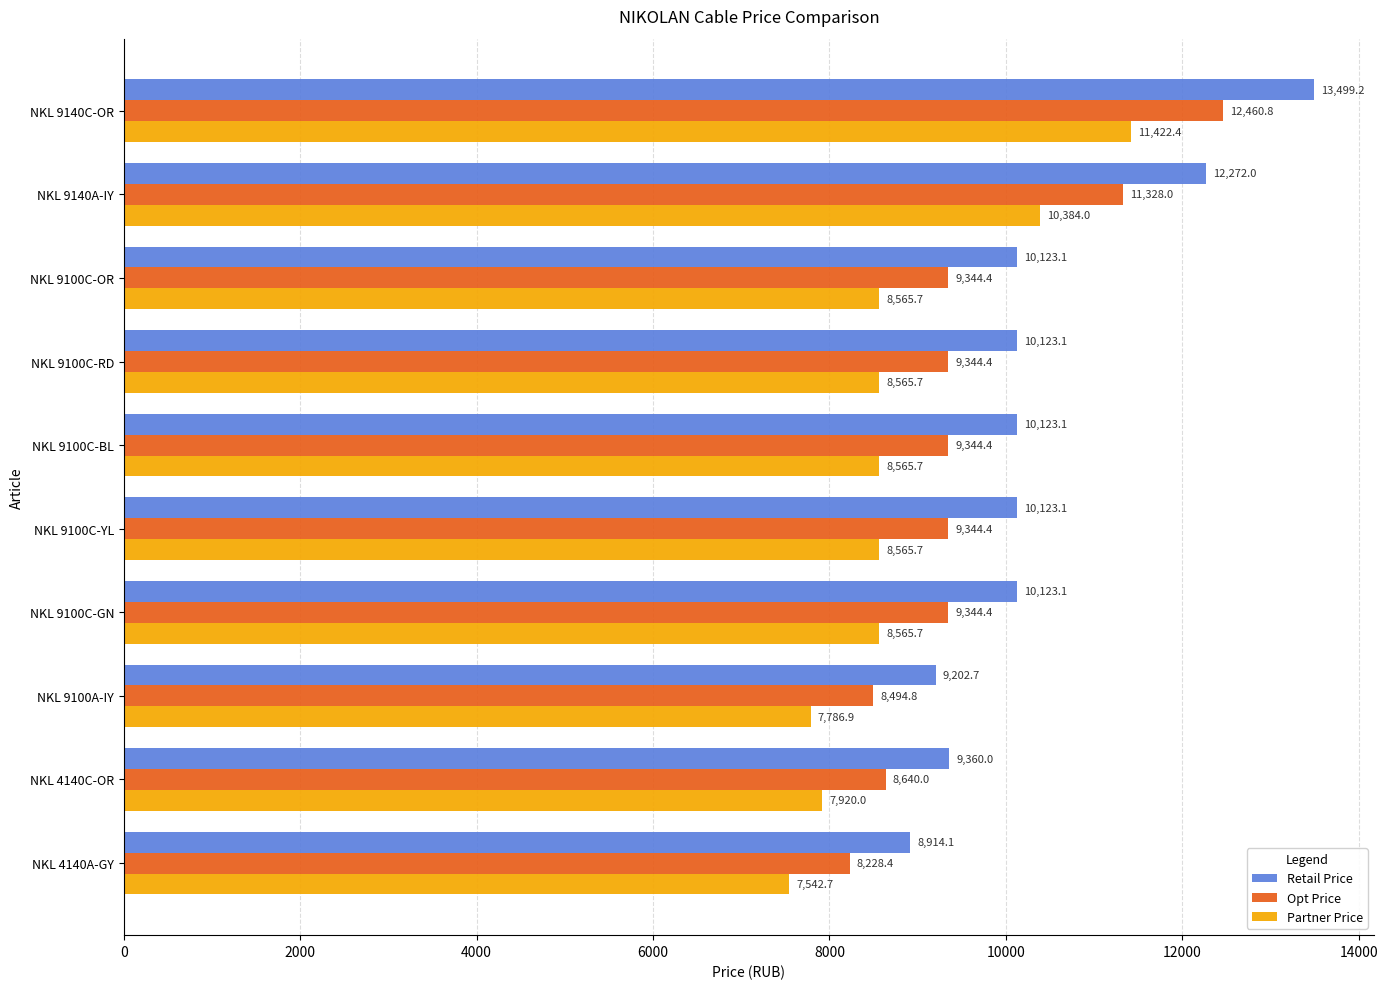

Which series has the largest total across all categories?

Retail Price